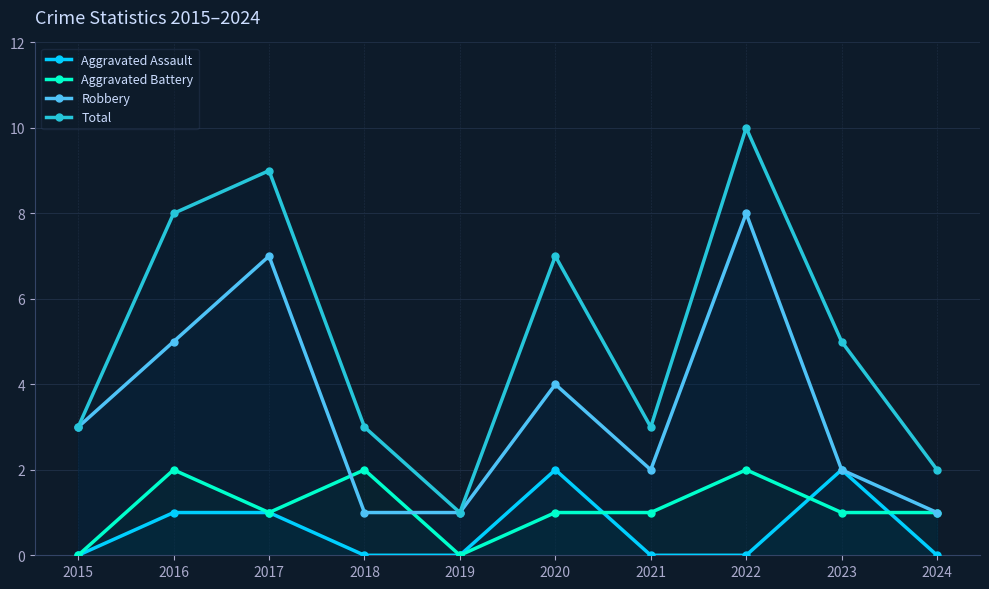

True or false: Aggravated Assault and Total intersect in this chart.

False